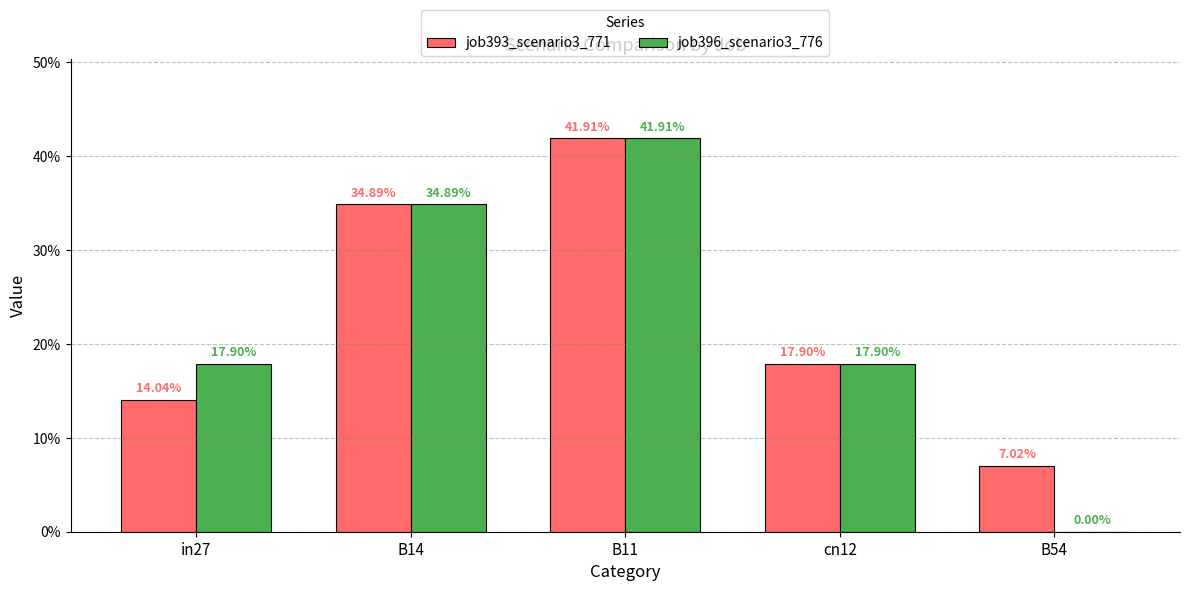

What is the difference between the maximum and minimum values in the job393_scenario3_771 series?

0.3